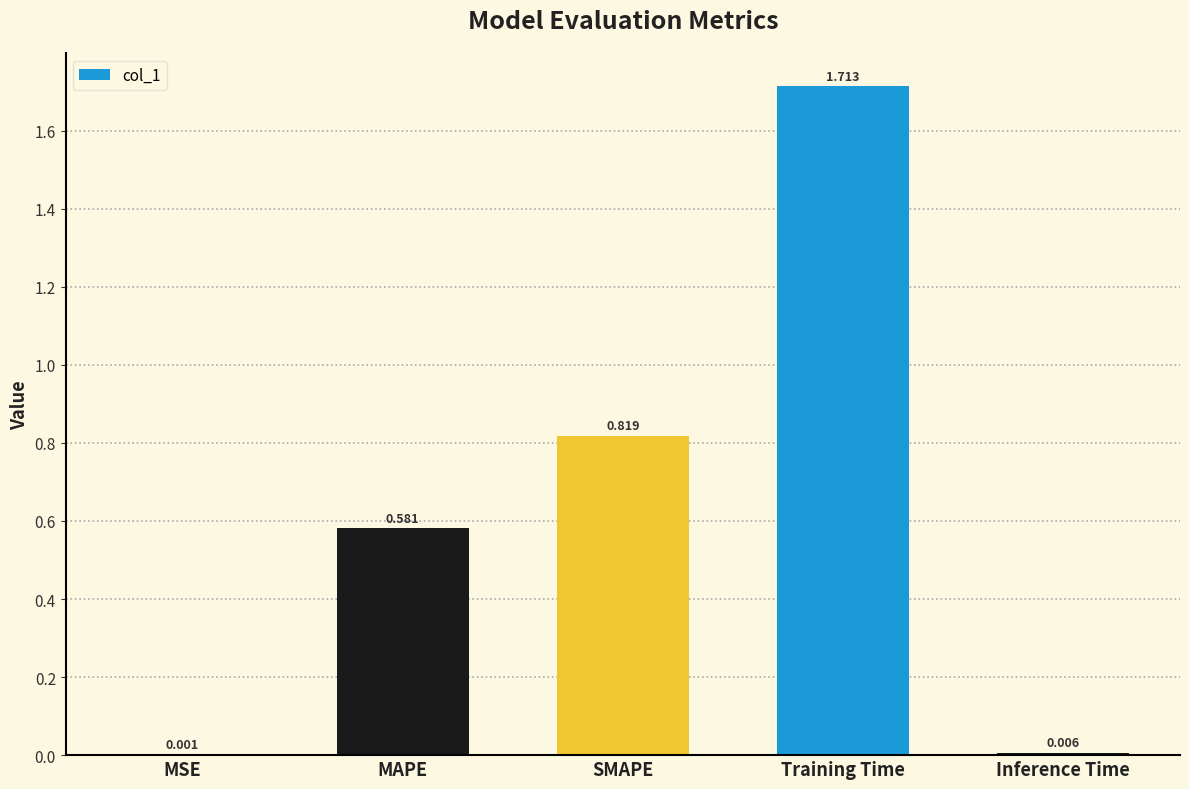

At which category does the chart reach its peak across all series?

Training Time